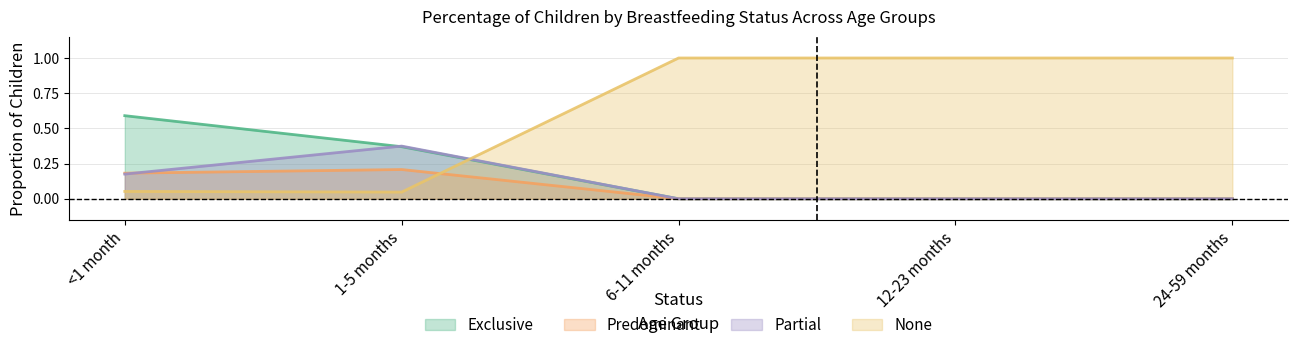

What is the difference between the maximum and minimum values in the None series?

1.0